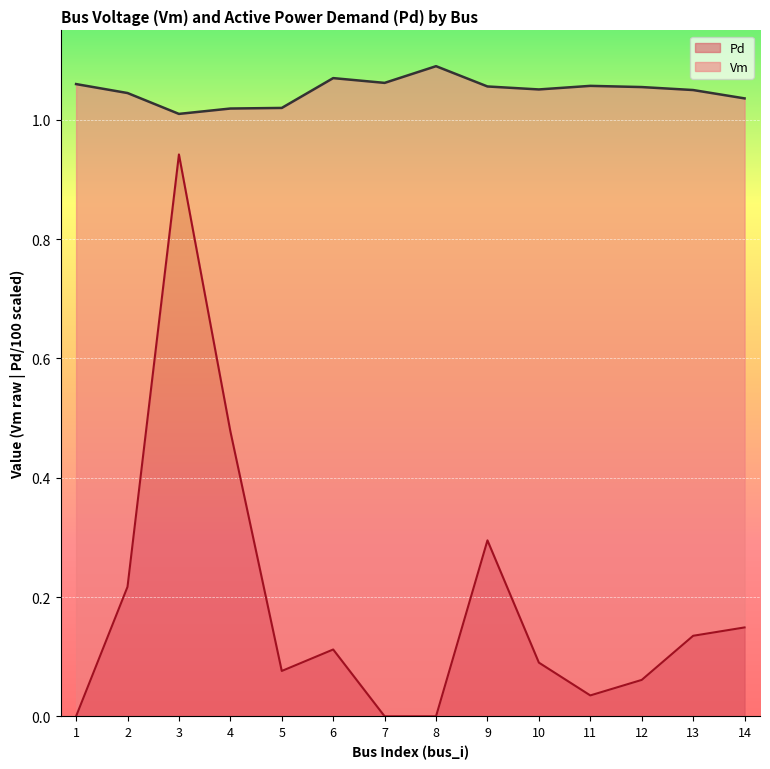

Which series has the largest total across all categories?

Vm